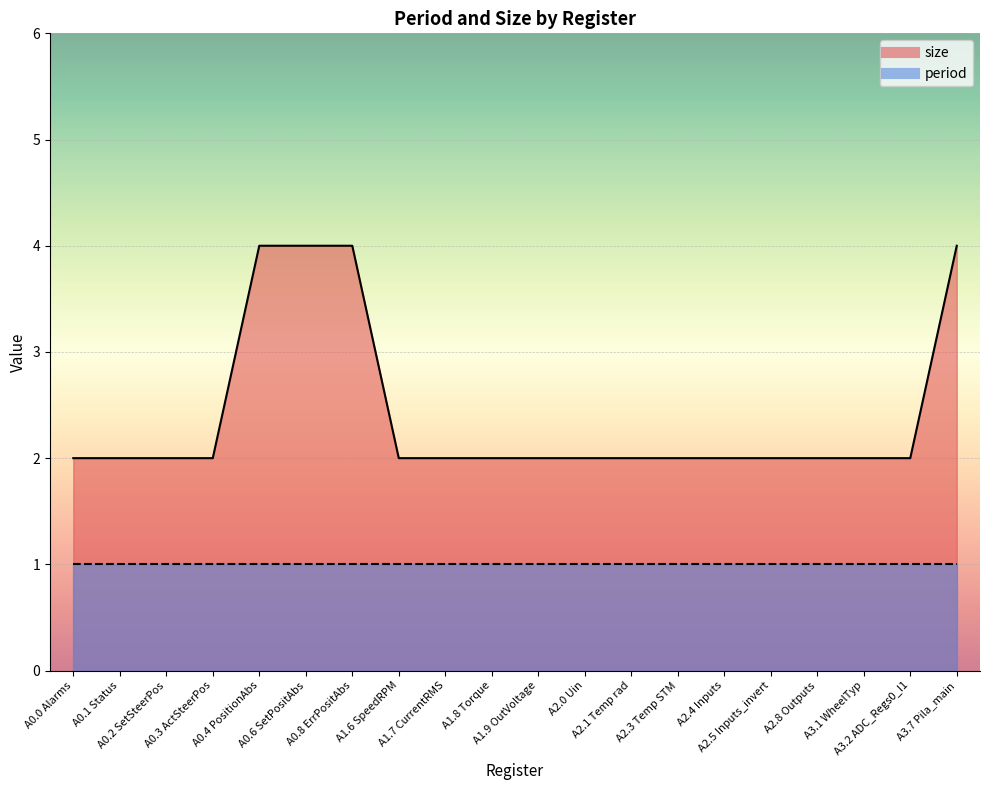

What is the label of the 14th point from the right?

A0.8 ErrPositAbs